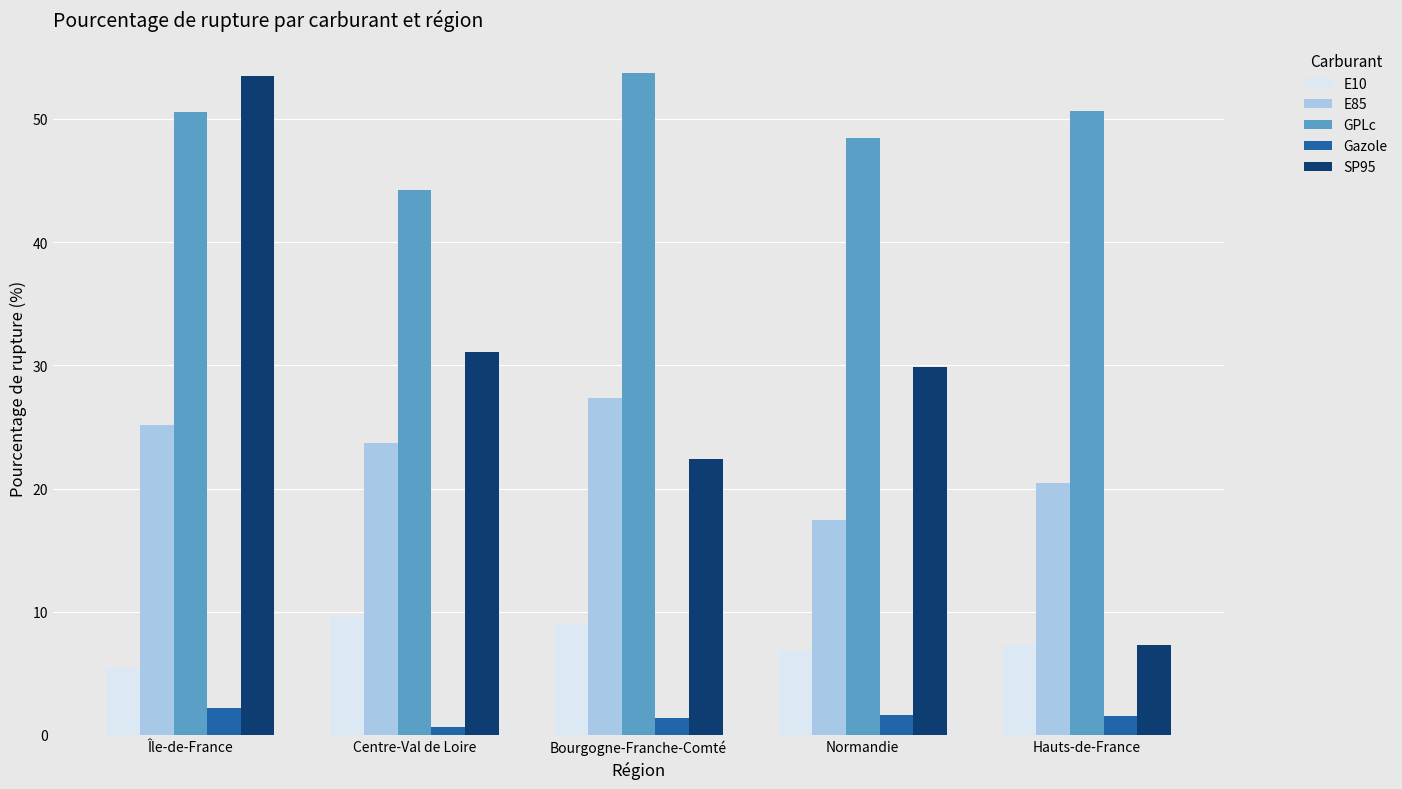

What is the value of the Gazole bar at the 3rd from the left?

1.4